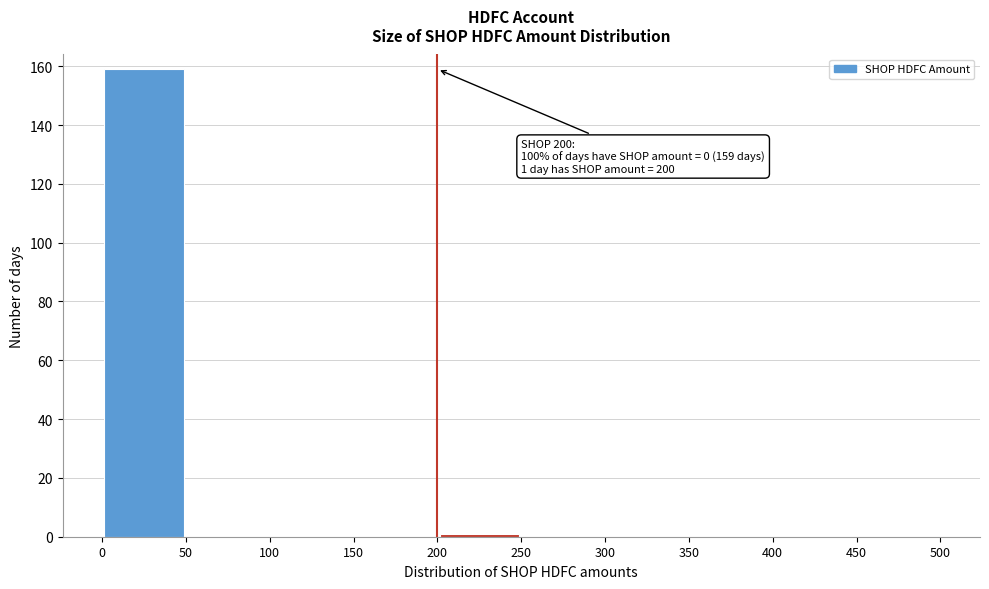

Over which range of the x-axis is the bar tallest?

0 to 50